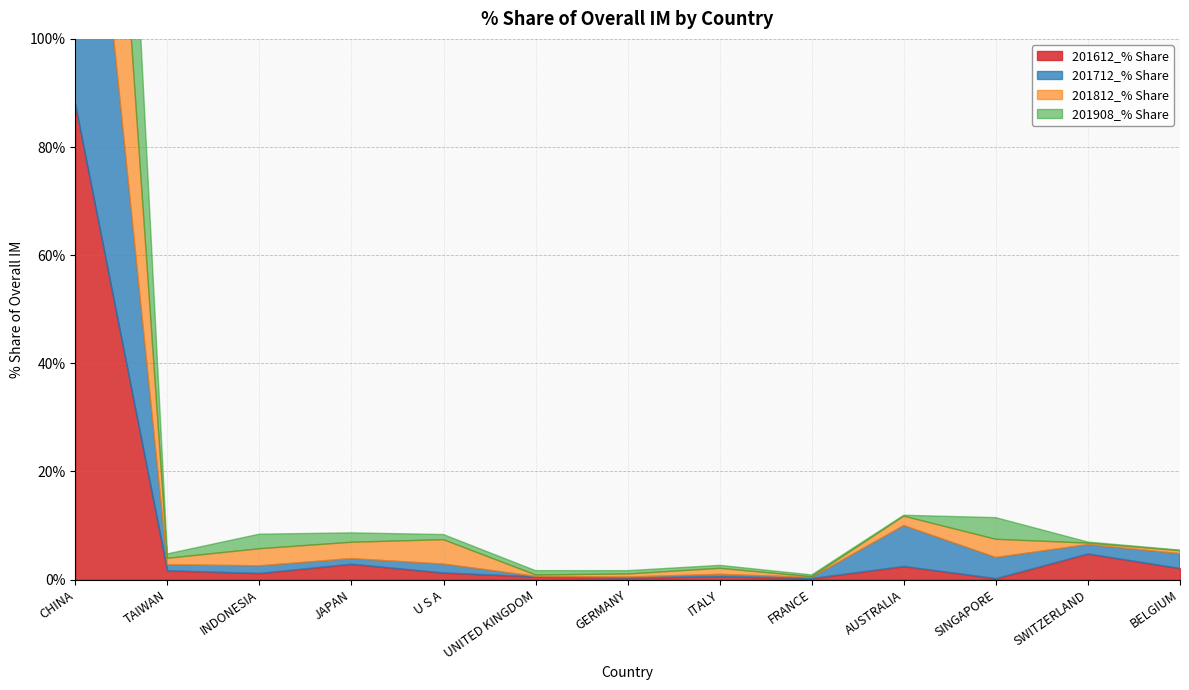

Rank the series by their maximum value, from lowest to highest.

201812_% Share, 201712_% Share, 201908_% Share, 201612_% Share